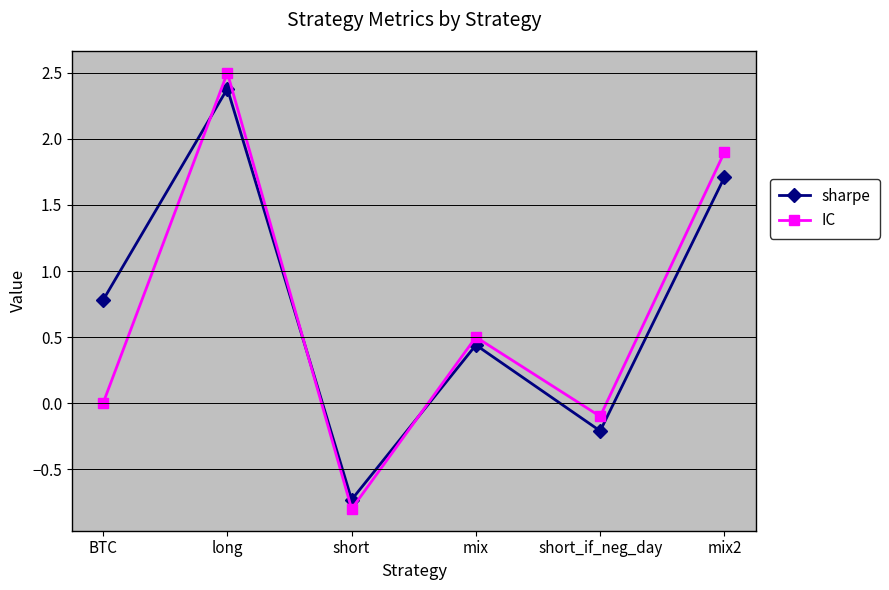

List the labels in order of IC value, smallest first.

short, short_if_neg_day, BTC, mix, mix2, long